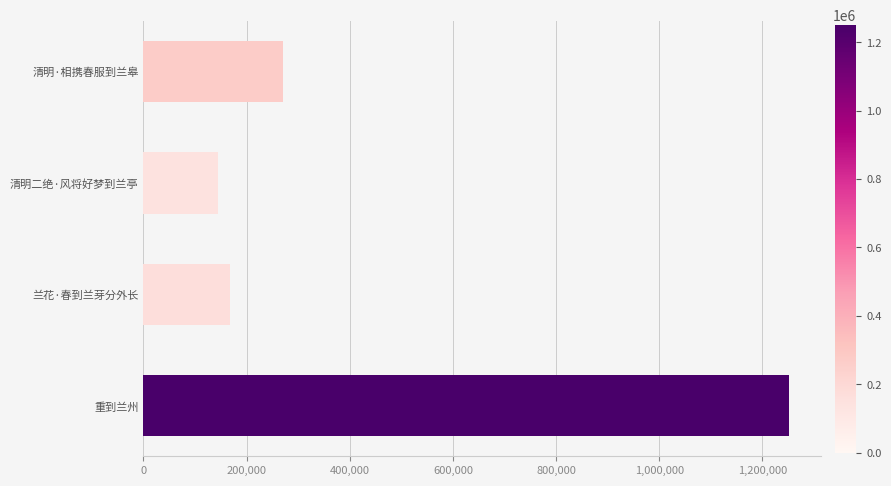

How many bars are there in total?

4